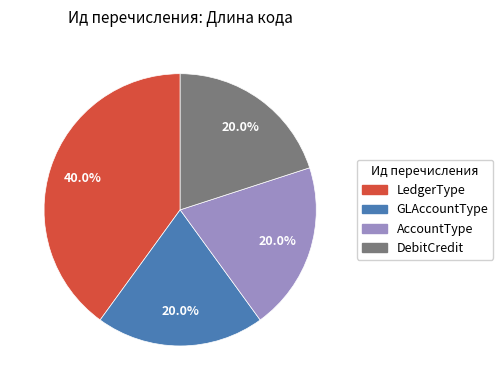

Is it true that AccountType is 28% of the pie?

False